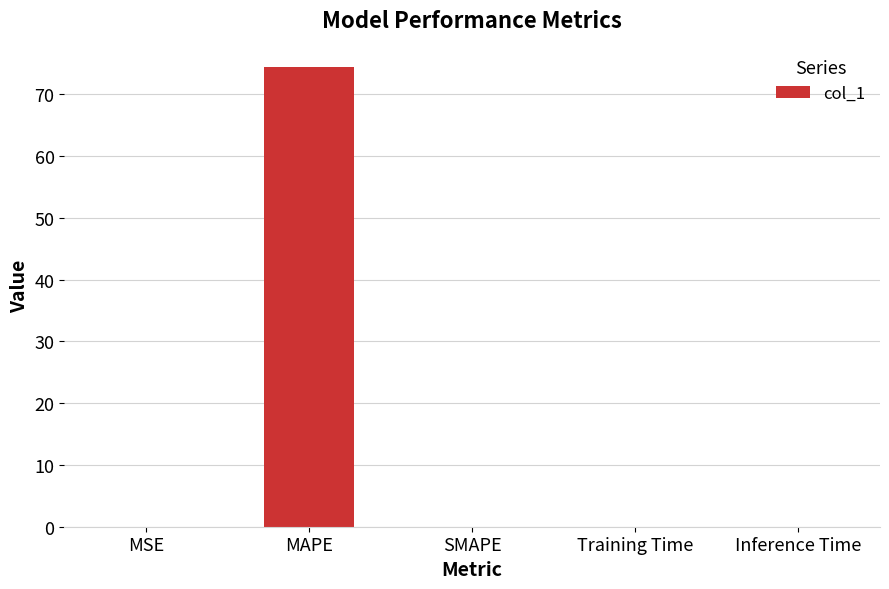

What is the sum of all values?

74.5